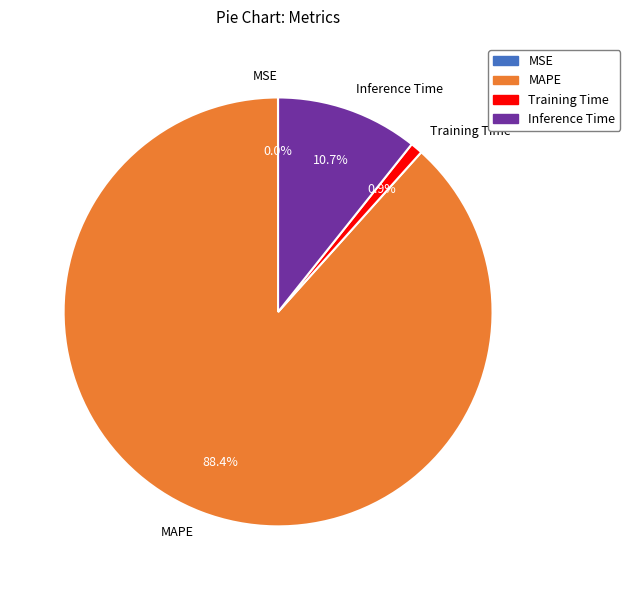

To the nearest percent, what portion does Inference Time represent?

11%